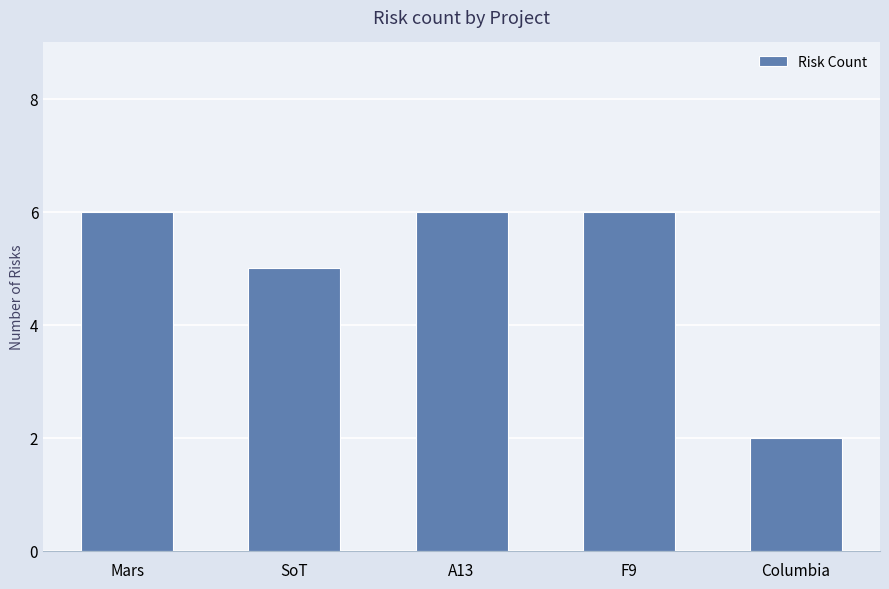

Is it true that the value at A13 is 6?

True